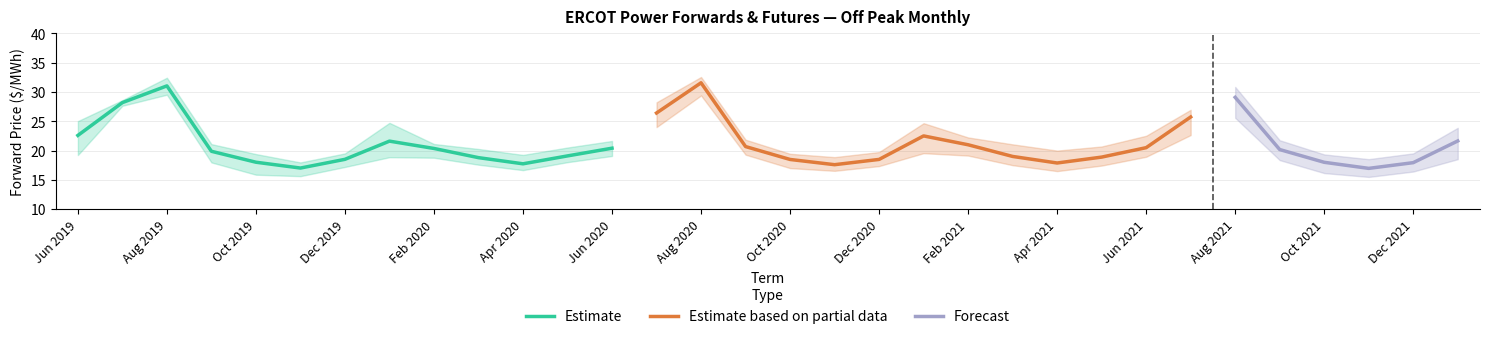

At which category does the chart reach its minimum across all series?

Nov 2021